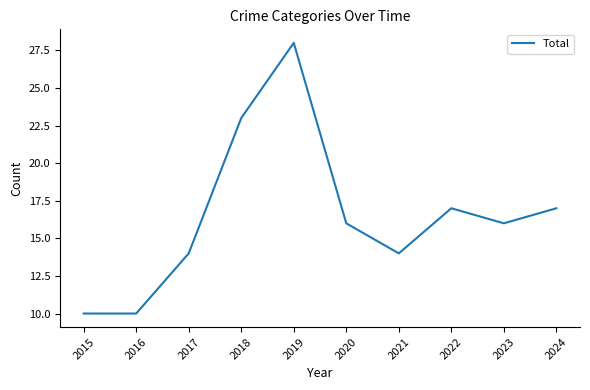

What is the minimum value shown in the chart?

10